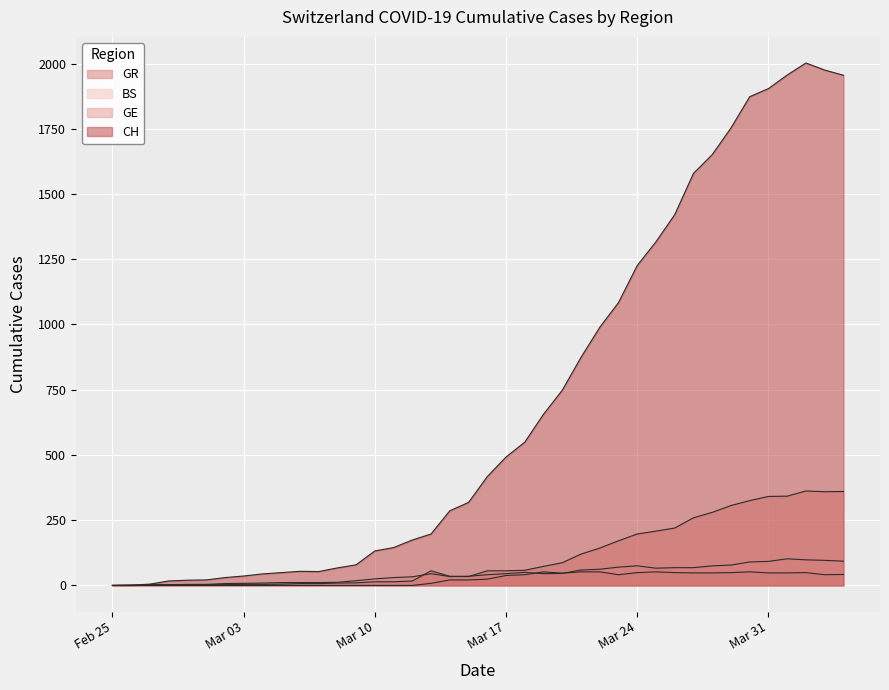

Reading right to left, list all the values displayed in this chart.

CH: 1955	1975	2002	1956	1904	1873	1753	1651	1579	1421	1317	1226	1084	989	874	748	656	549	492	417	318	286	197	174	145	132	79	67	53	54	49	44	36	30	21	20	17	5	1	0
GE: 360	359	362	342	341	325	306	280	259	220	208	197	171	143	120	87	73	58	56	56	34	35	56	17	14	14	10	9	7	7	5	4	4	3	3	3	2	1	1	0
BS: 93	96	98	102	92	90	78	75	68	68	66	75	70	62	59	46	45	50	45	41	35	34	45	33	30	25	18	12	11	11	11	9	8	7	4	4	3	3	0	0
GR: 42	41	49	48	48	52	49	48	48	49	52	49	41	52	52	47	52	41	38	24	21	21	8	0	0	0	0	0	0	0	0	0	0	0	0	0	0	0	0	0